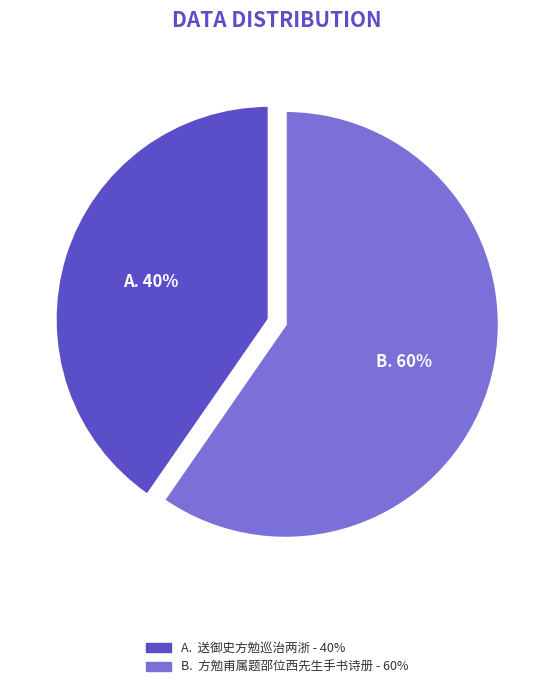

To the nearest percent, what is the average slice percentage?

50%